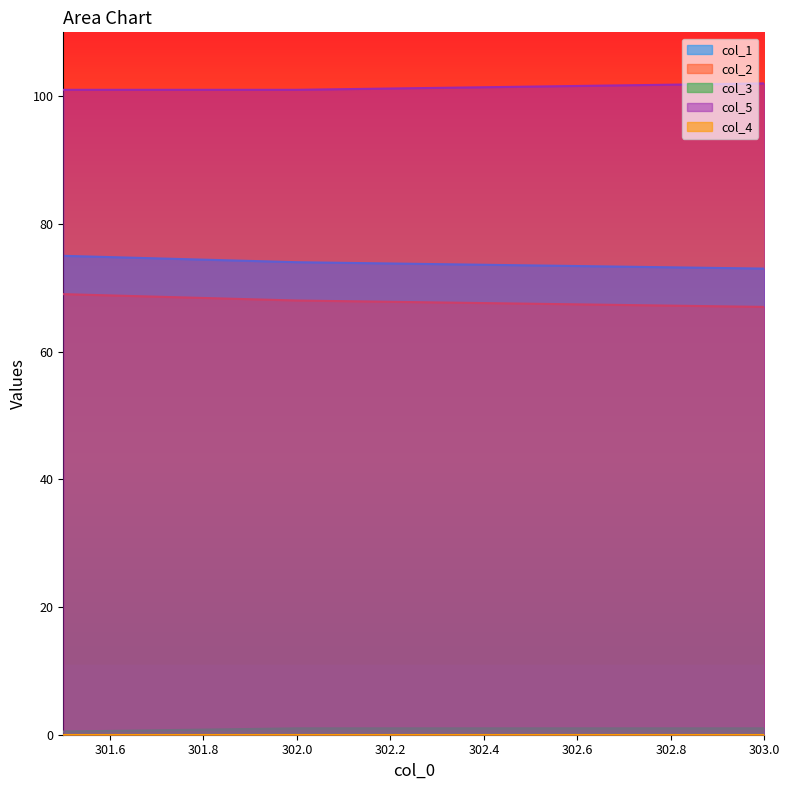

How many data points in col_5 are above 101?

1